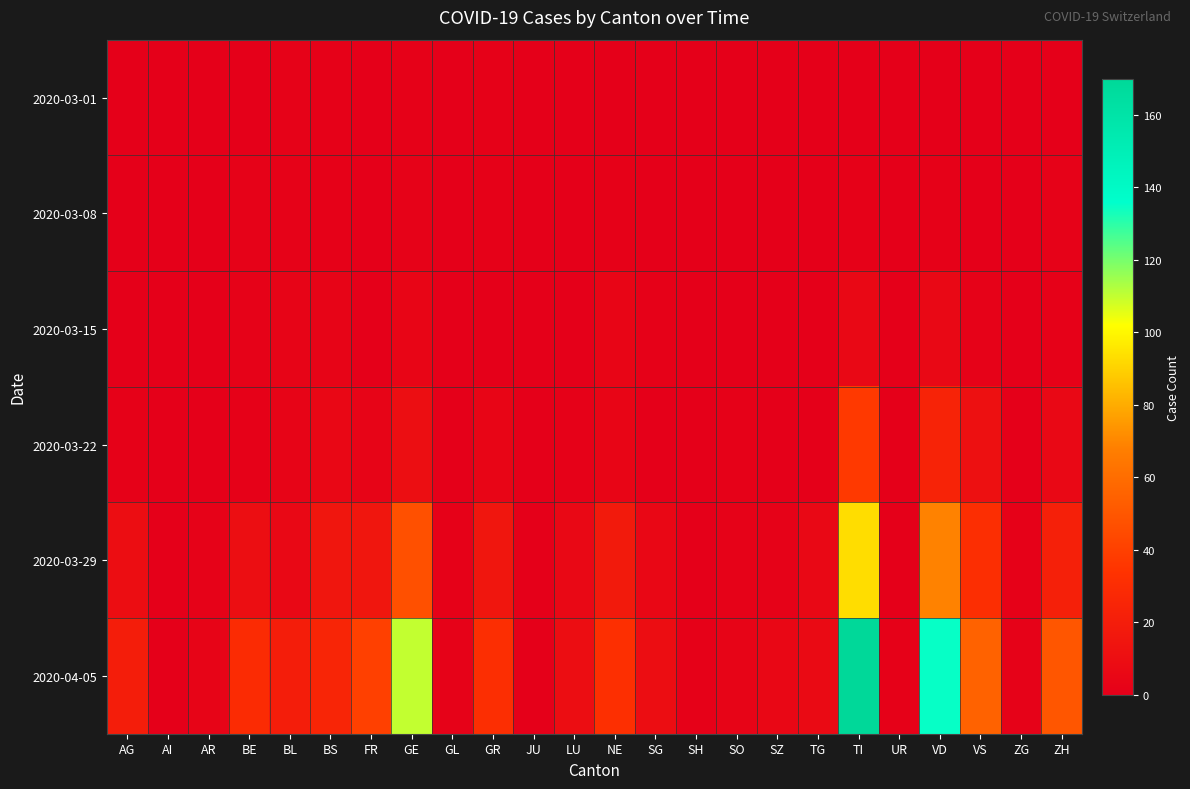

Reading right to left, what are all the values shown in this chart?

2020-03-01: ZH=0	ZG=0	VS=0	VD=0	UR=0	TI=0	TG=0	SZ=0	SO=0	SH=0	SG=0	NE=0	LU=0	JU=0	GR=1	GL=0	GE=1	FR=0	BS=1	BL=2	BE=0	AR=0	AI=0	AG=0
2020-03-08: ZH=2	ZG=0	VS=0	VD=1	UR=0	TI=1	TG=0	SZ=0	SO=0	SH=0	SG=0	NE=1	LU=0	JU=0	GR=1	GL=0	GE=2	FR=0	BS=1	BL=2	BE=2	AR=0	AI=0	AG=0
2020-03-15: ZH=1	ZG=0	VS=2	VD=6	UR=0	TI=6	TG=0	SZ=0	SO=0	SH=0	SG=1	NE=4	LU=0	JU=0	GR=0	GL=0	GE=4	FR=0	BS=3	BL=3	BE=2	AR=0	AI=0	AG=0
2020-03-22: ZH=6	ZG=0	VS=11	VD=24	UR=0	TI=37	TG=0	SZ=0	SO=1	SH=0	SG=0	NE=4	LU=1	JU=0	GR=4	GL=0	GE=10	FR=3	BS=5	BL=3	BE=1	AR=0	AI=0	AG=1
2020-03-29: ZH=22	ZG=1	VS=31	VD=69	UR=0	TI=93	TG=6	SZ=2	SO=2	SH=0	SG=5	NE=18	LU=6	JU=0	GR=15	GL=1	GE=47	FR=15	BS=15	BL=6	BE=10	AR=2	AI=0	AG=9
2020-04-05: ZH=50	ZG=2	VS=55	VD=135	UR=1	TI=170	TG=7	SZ=5	SO=3	SH=1	SG=9	NE=32	LU=9	JU=0	GR=31	GL=2	GE=110	FR=40	BS=25	BL=20	BE=29	AR=3	AI=0	AG=20